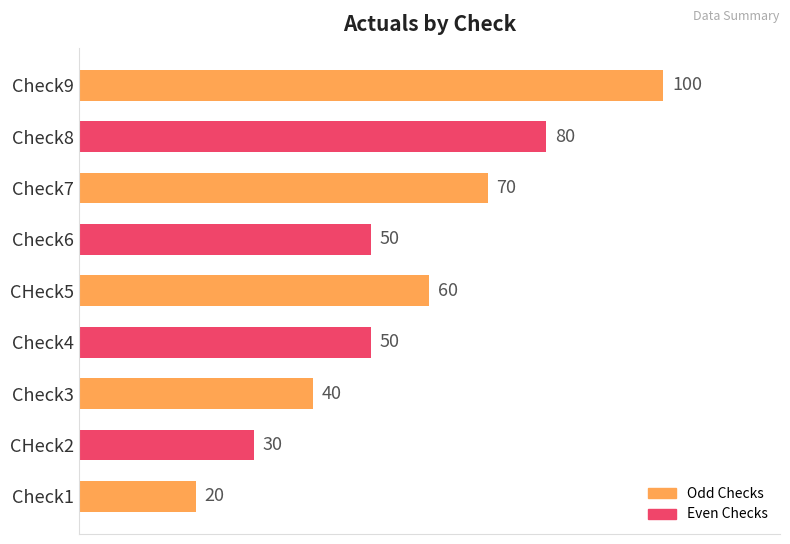

Which has a higher value, Check1 or Check7?

Check7